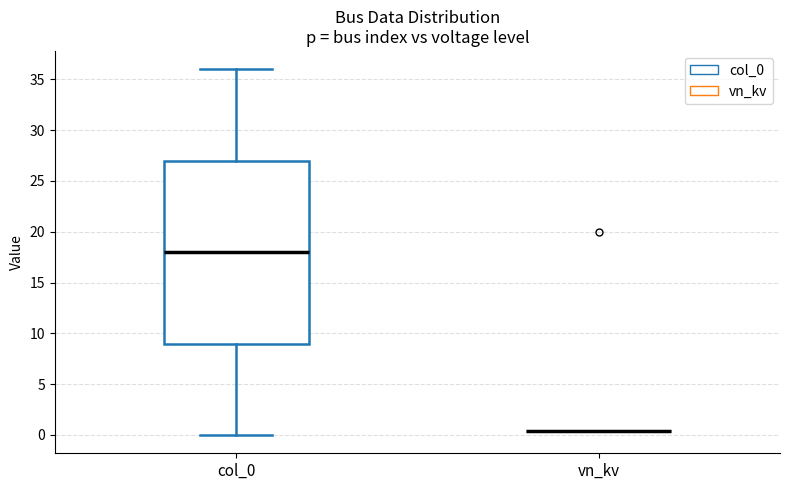

Reading left to right, read every box against the y-axis: the position of its median line, the range the box covers, and the ends of its whiskers. The values are not printed on the chart, so give them approximately, as read against the axis.

col_0: median 18.0, box 9.0 to 27.0, whiskers 0.0 to 36.0
vn_kv: box collapsed to a line at 0.5, whiskers 0.5 to 0.5